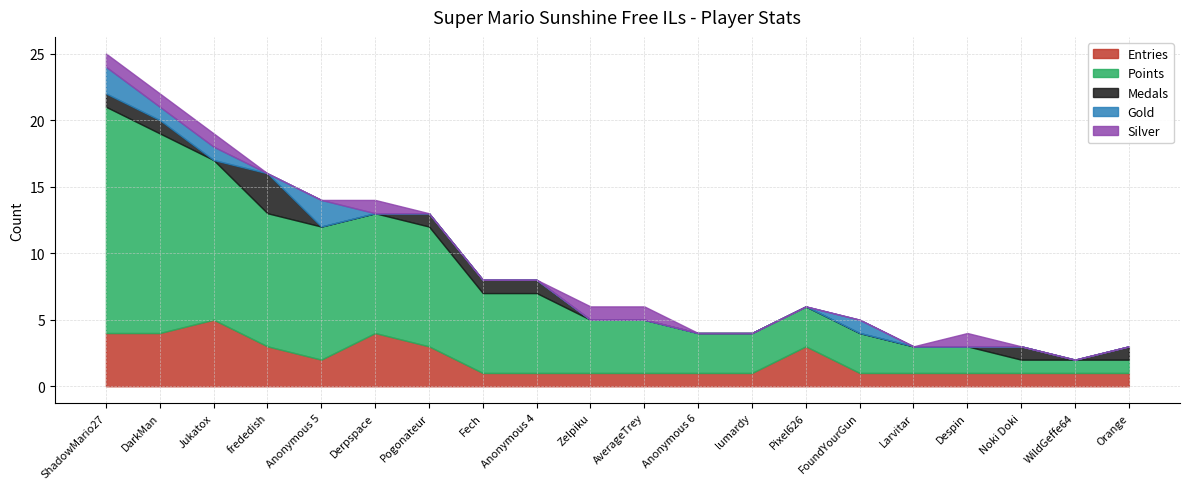

What is the label of the 20th point from the right?

ShadowMario27